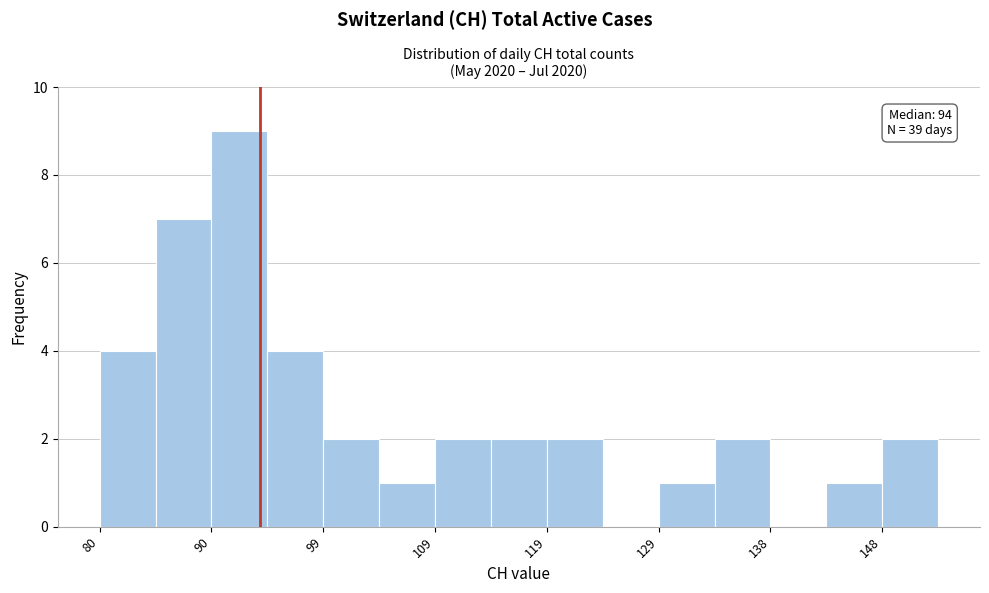

Over which range of the x-axis is the bar tallest?

90 to 95